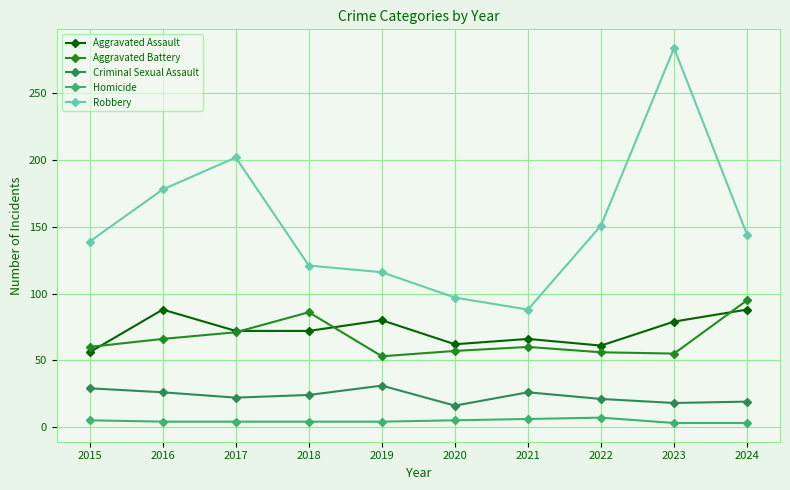

How many lines are shown in the chart?

5